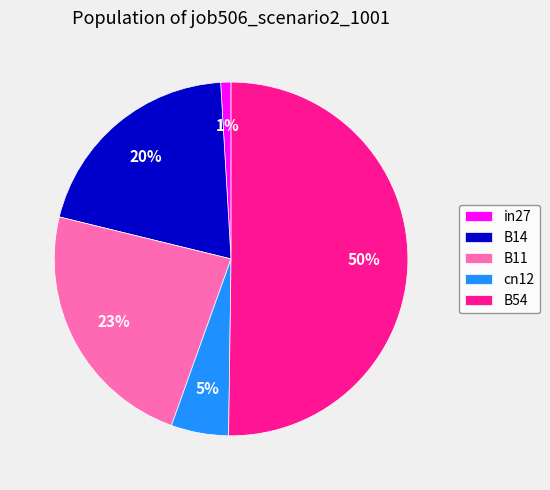

How many segments does this pie chart have?

5